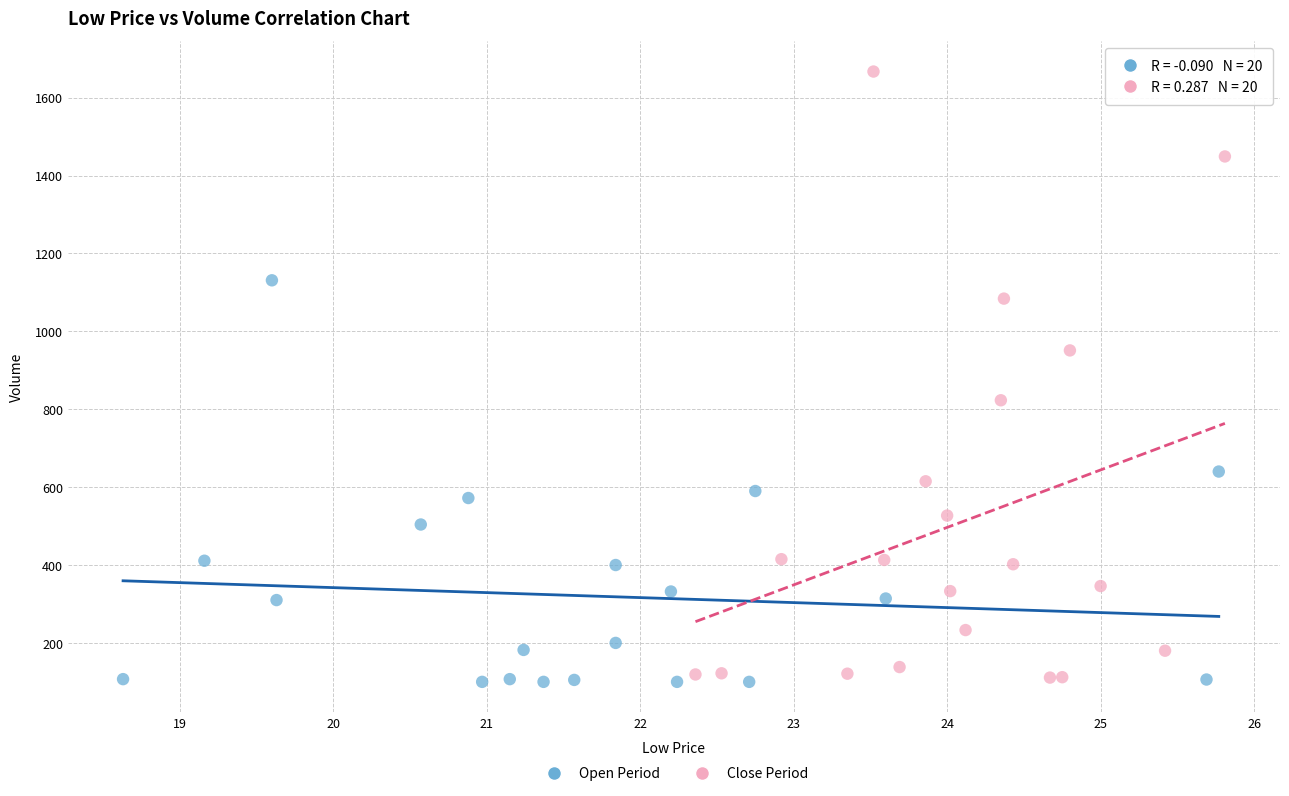

What are all the series names shown in the legend?

Open Period, Close Period